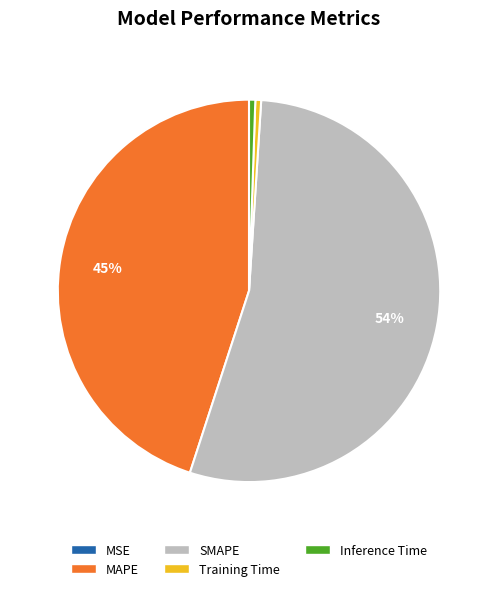

Which category has the biggest portion of the pie?

SMAPE